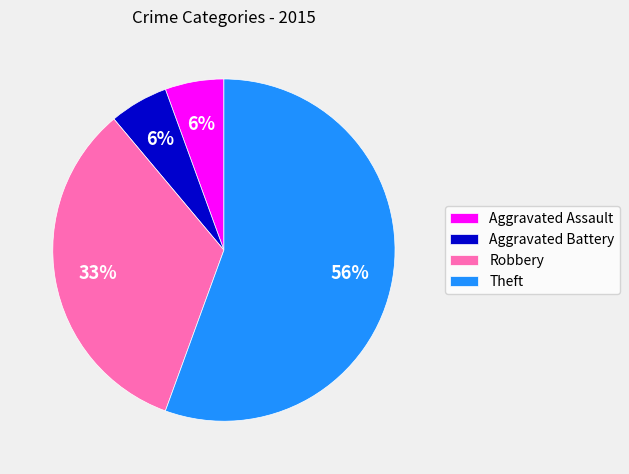

To the nearest percent, what portion does Aggravated Assault represent?

6%